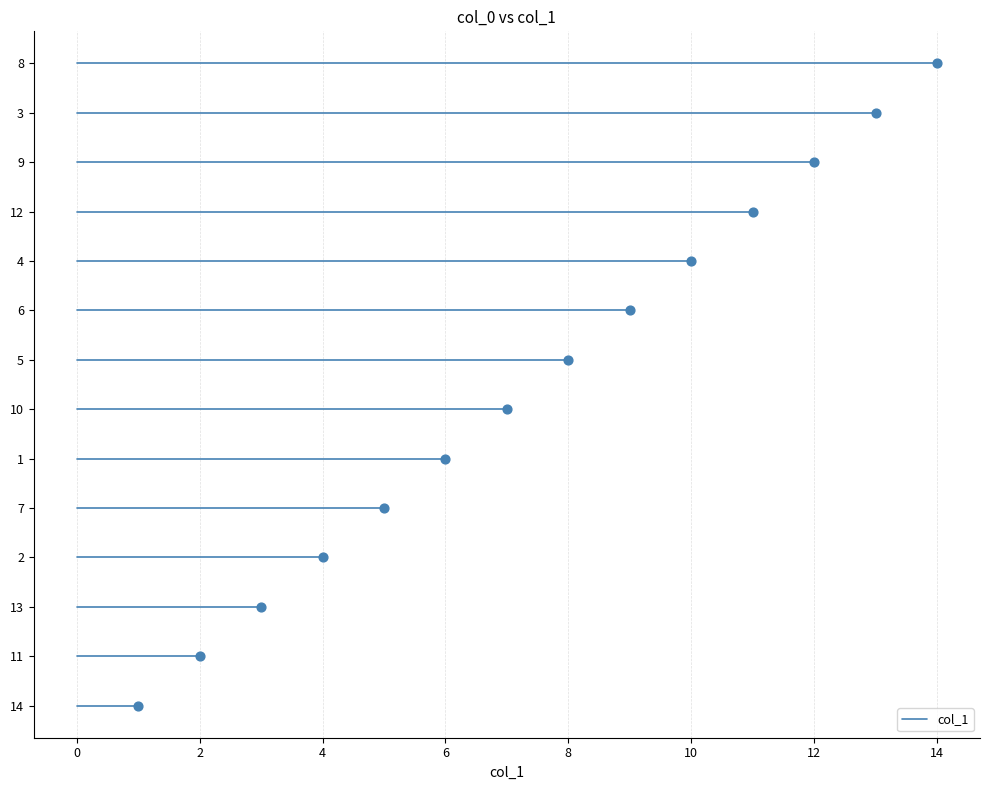

What is the ratio of the value at 3 to the value at 12?

1.2